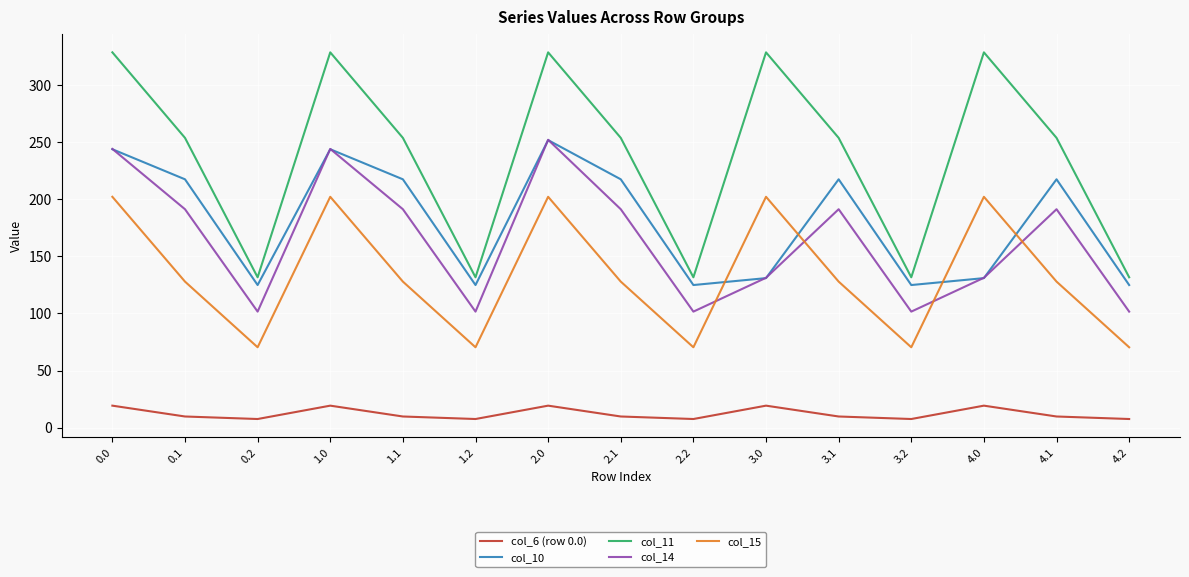

What is the highest value of the col_10 series?

252.0